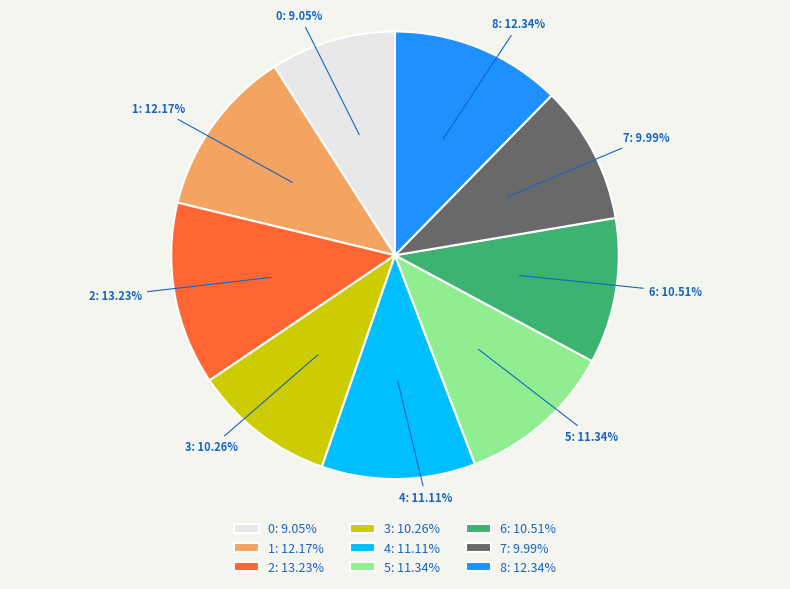

Is 4 the majority of the pie?

No